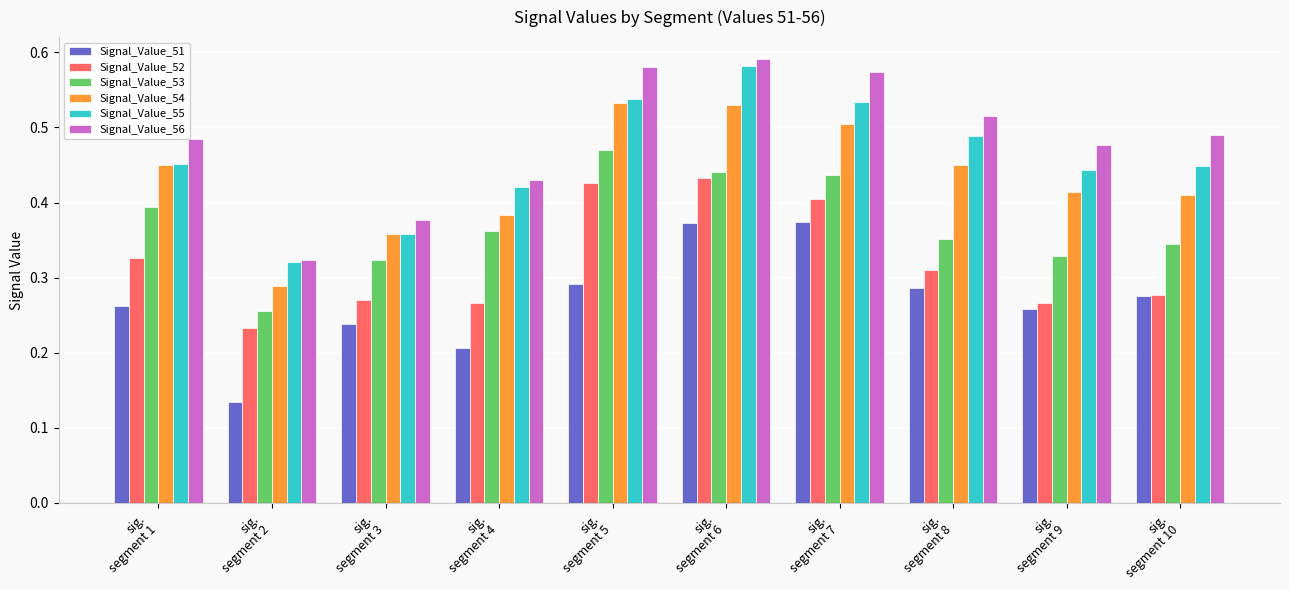

Which series has the widest spread of values?

Signal_Value_56